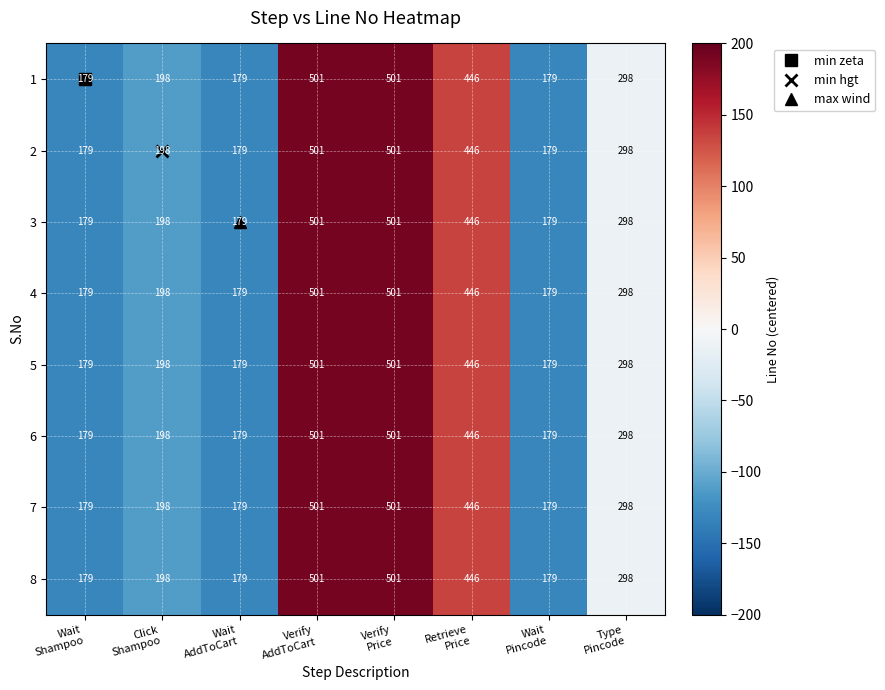

What is the difference between the second highest and minimum values in the 7 series?

322